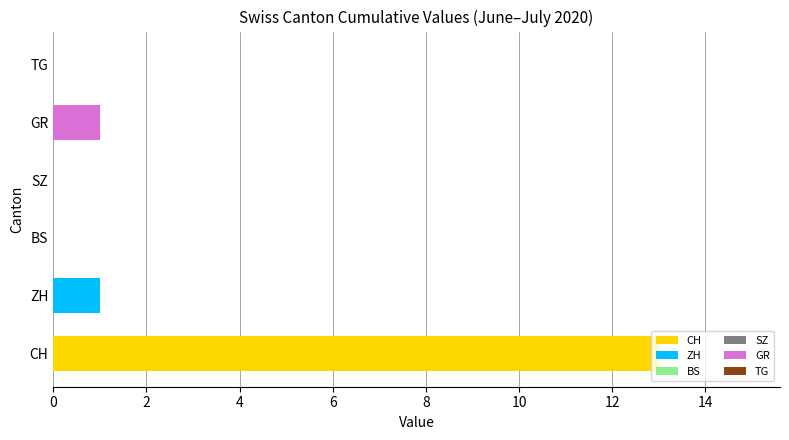

Between CH and SZ, which is larger?

CH